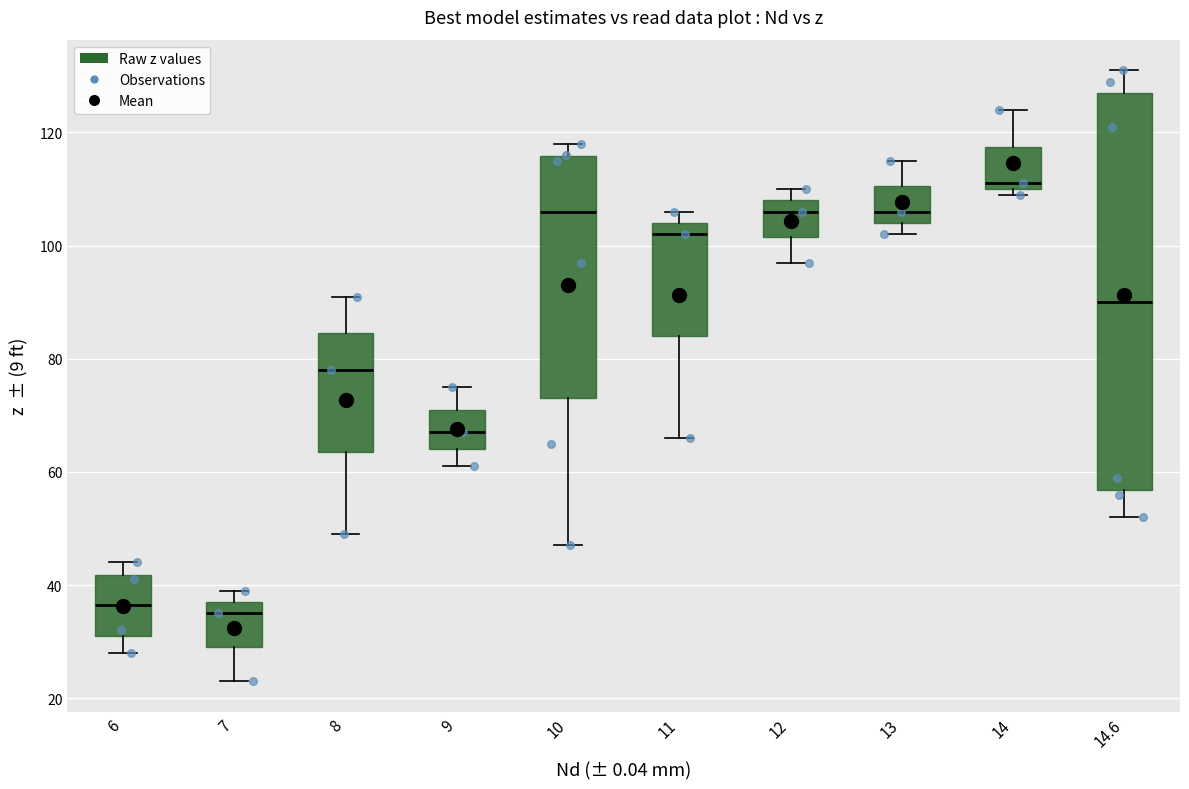

Where does the lower whisker of the box at x = 7 end on the y-axis? The values are not printed on the chart, so give them approximately, as read against the axis.

24